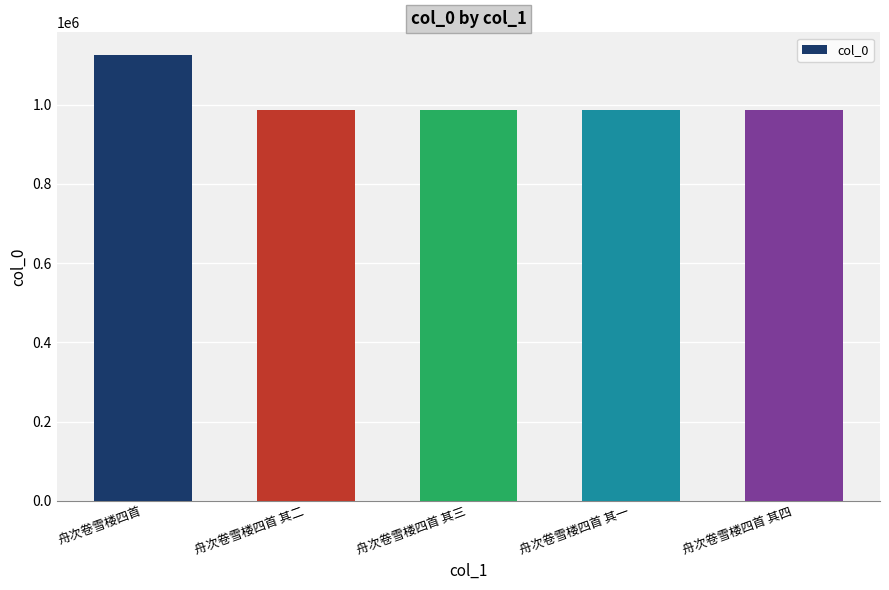

Approximately how many times larger is the value at 舟次卷雪楼四首 其一 compared to 舟次卷雪楼四首?

0.9